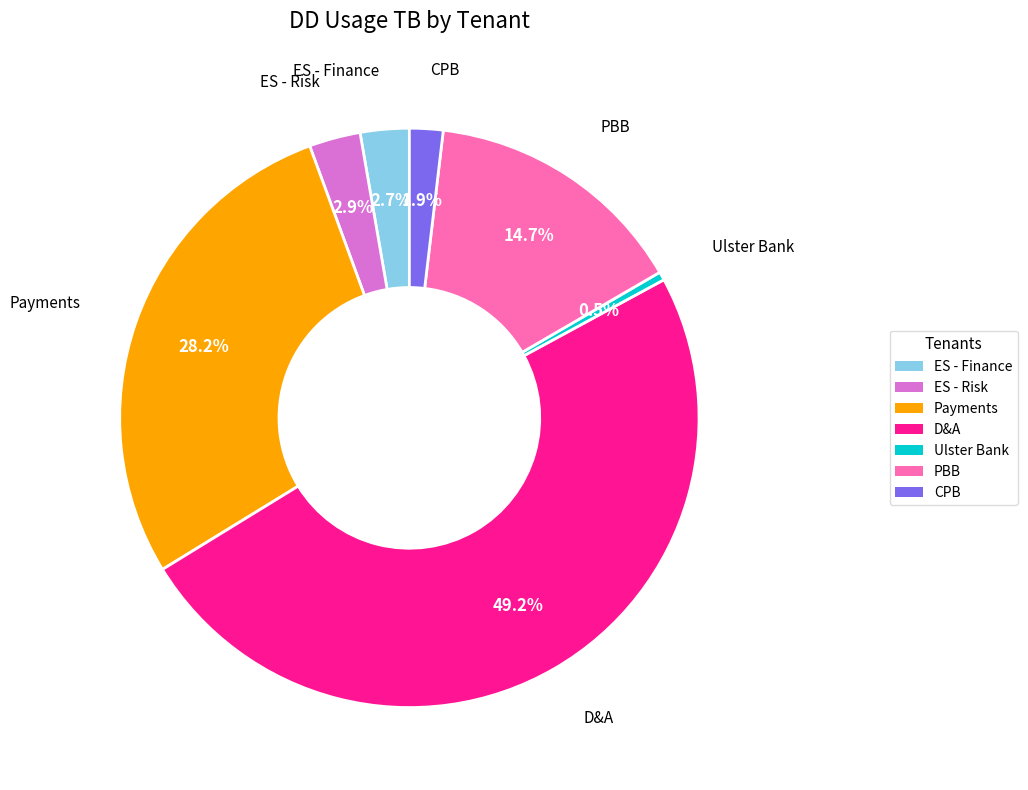

To the nearest percent, what is the difference between the largest and smallest slice percentages?

49%